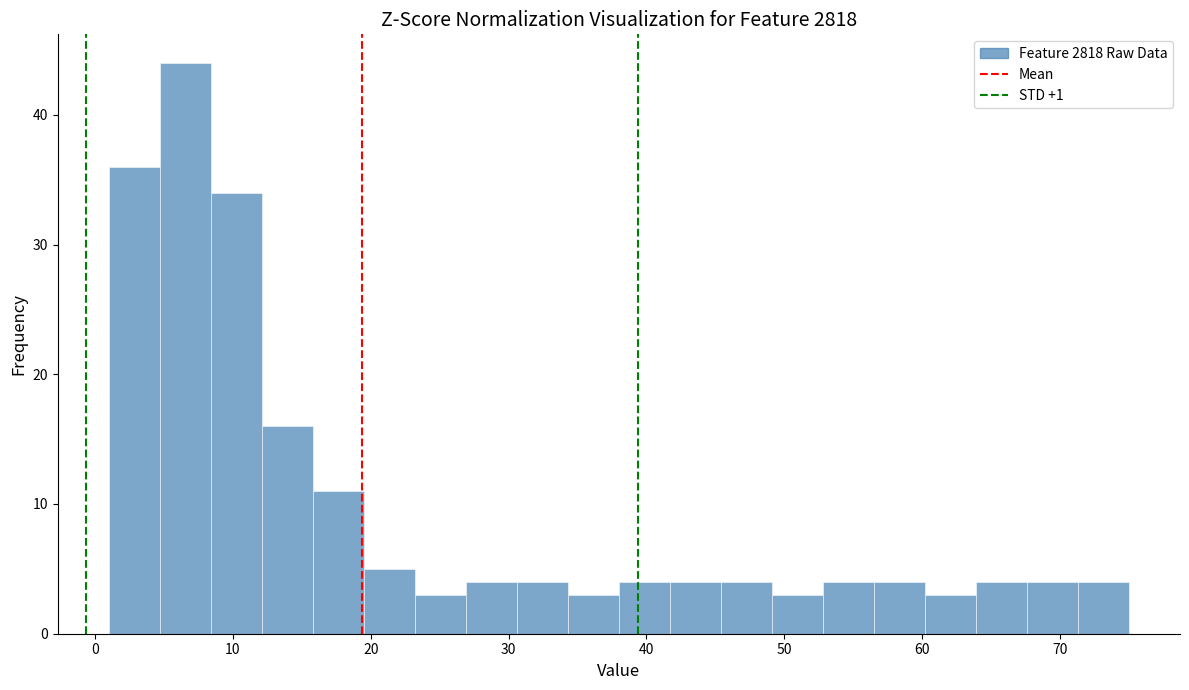

Around what value on the x-axis is the tallest bar? Give the approximate position of its centre, as read against the axis.

7